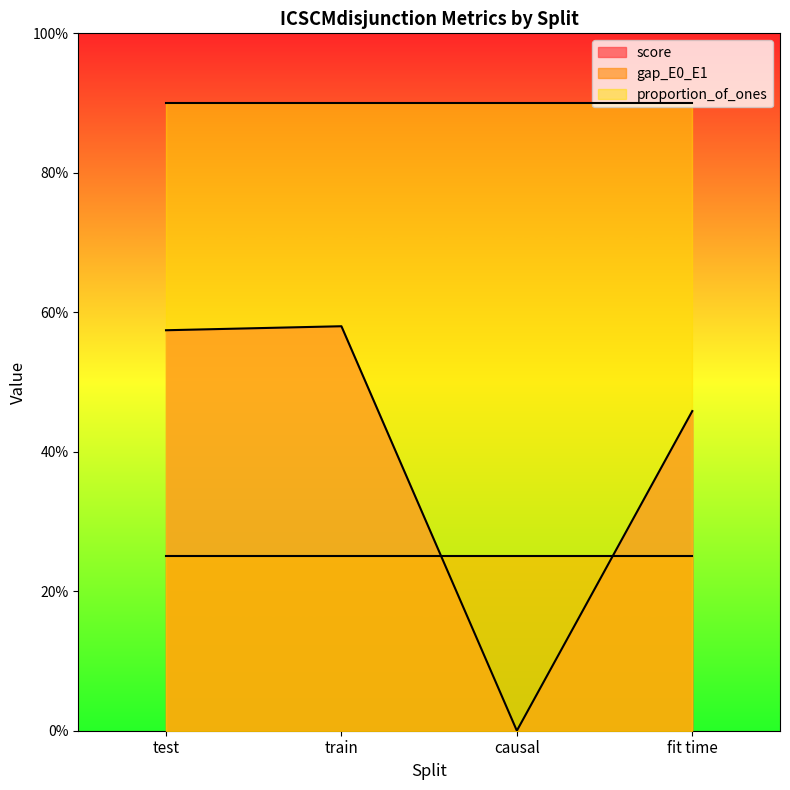

How many series are shown in this chart?

3